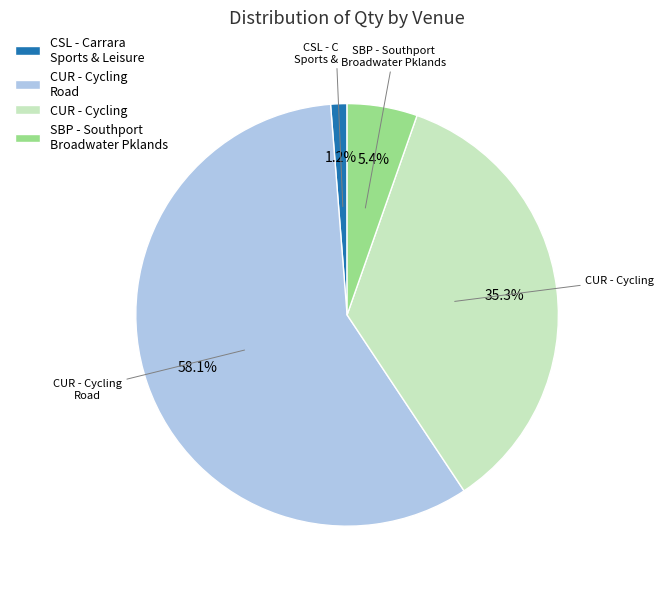

Rank the categories by value from highest to lowest.

CUR - Cycling Road, CUR - Cycling, SBP - Southport Broadwater Pklands, CSL - Carrara Sports & Leisure